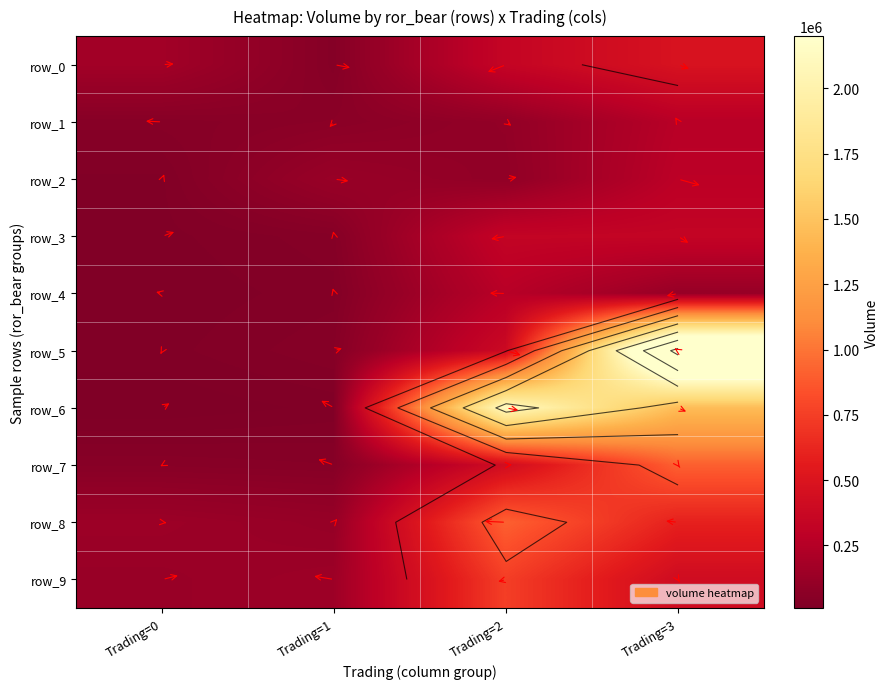

How many values in the row_1 series are below 97647?

2